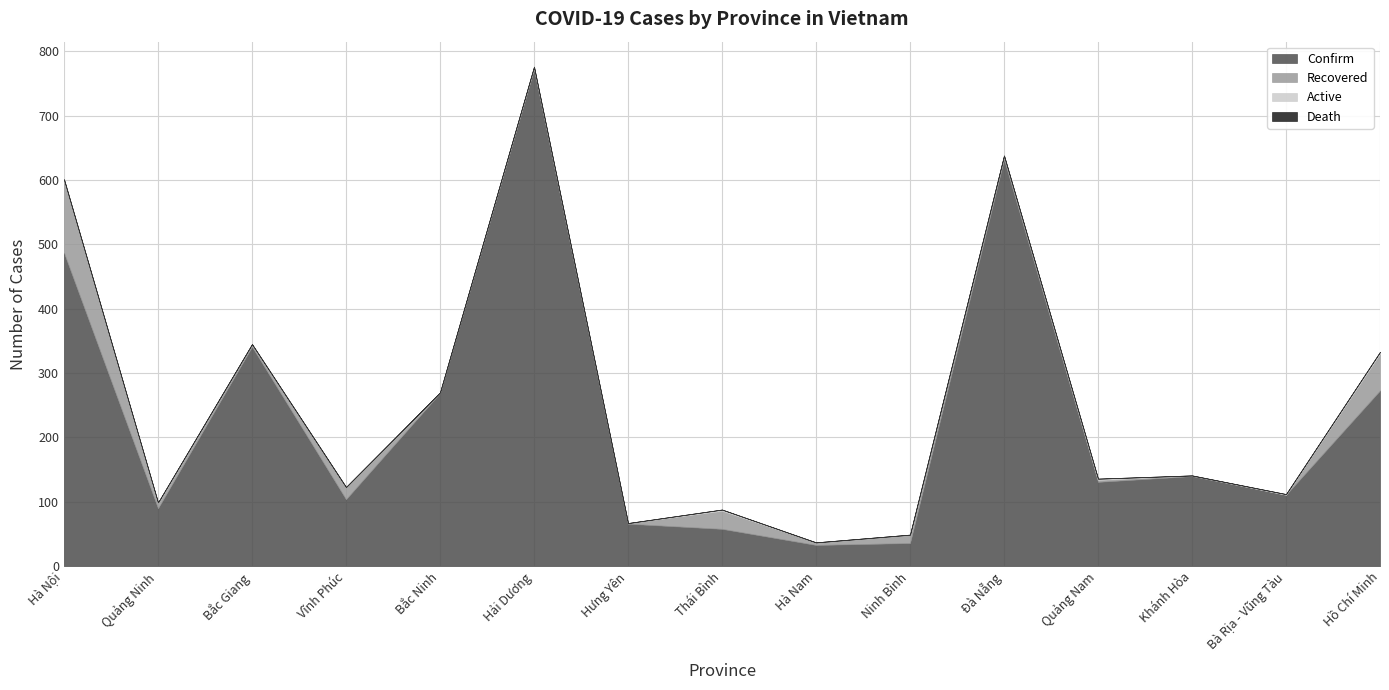

At which category is the sum across all series the highest?

Hải Dương